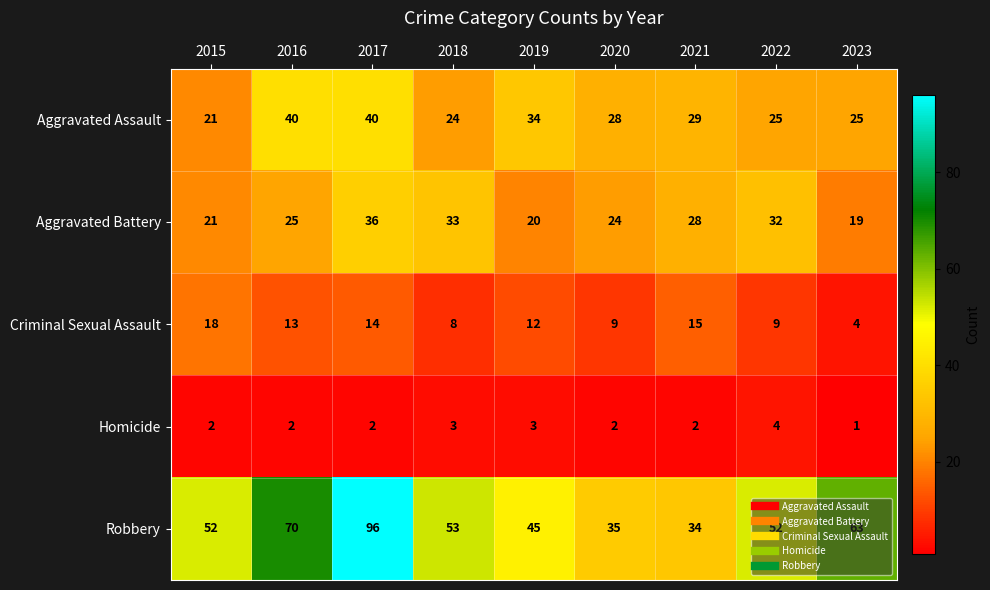

Count the Robbery values in the range 45 to 63.

5